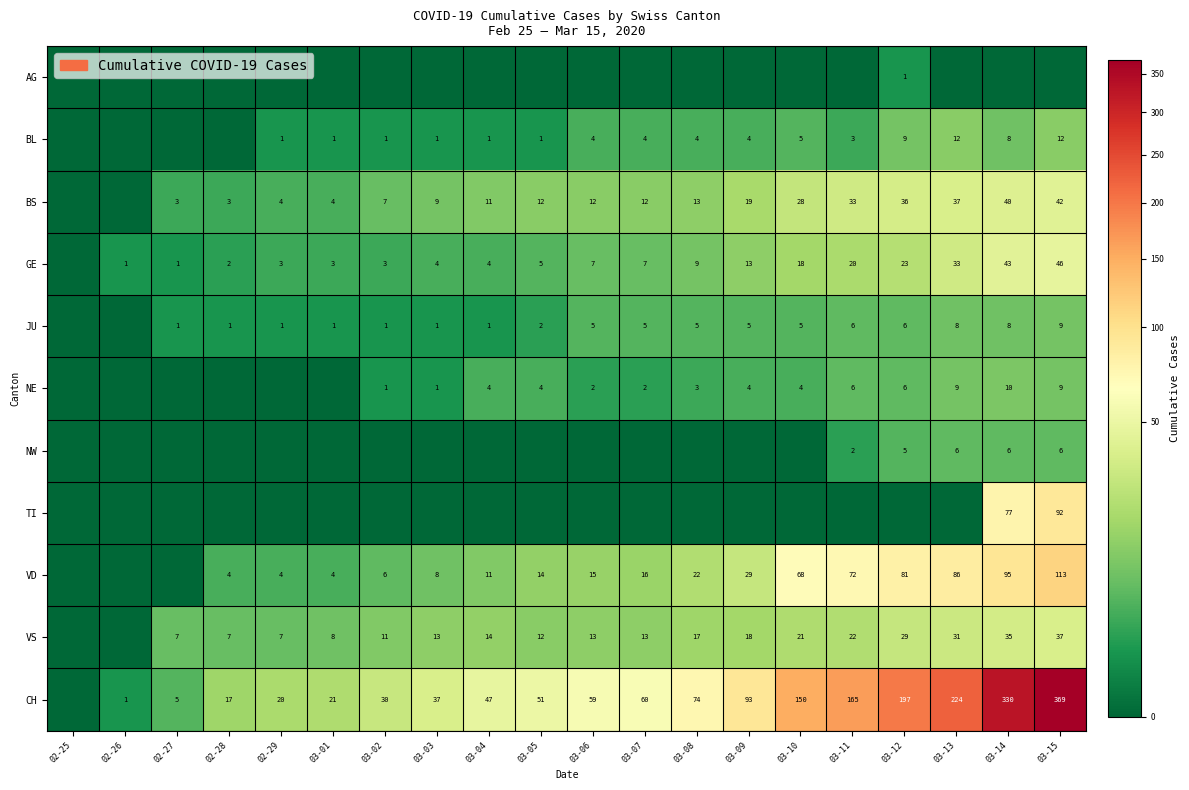

What is the greatest value displayed?

369